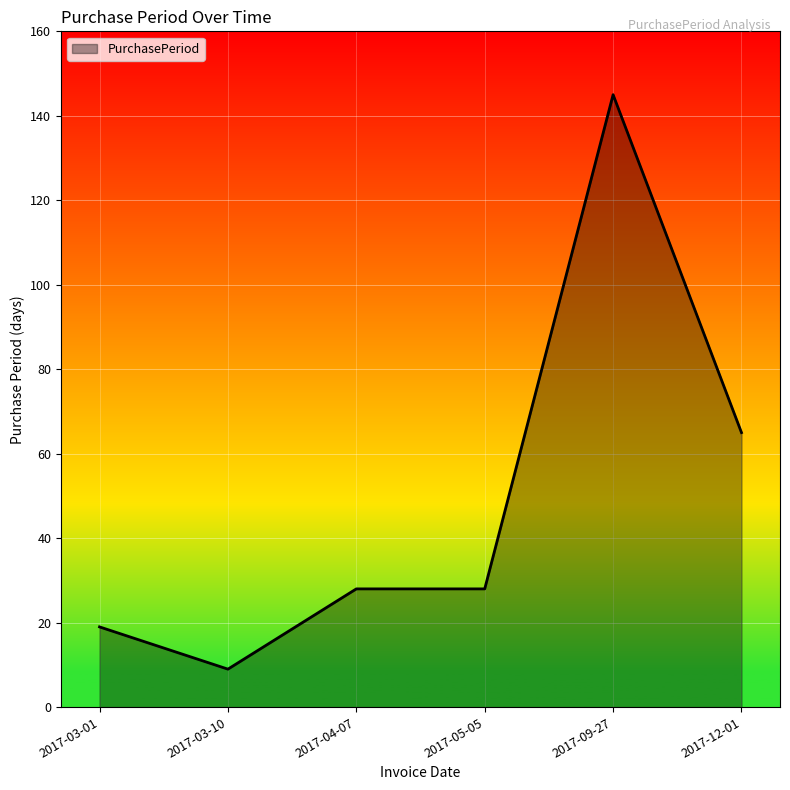

Which label corresponds to the smallest value in the chart?

2017-03-10